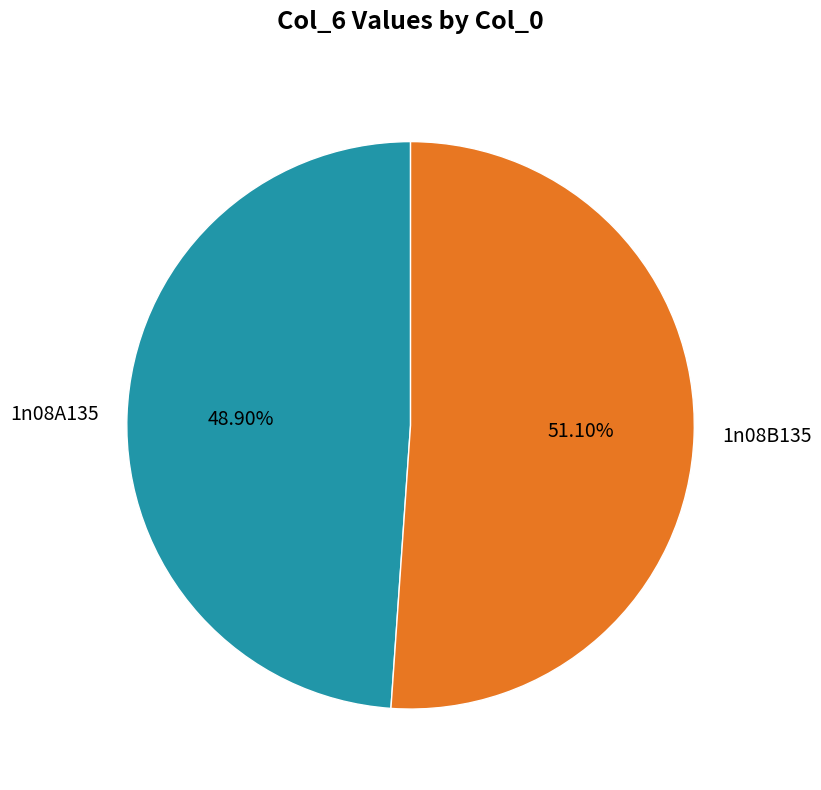

Combined, what portion of the pie is 1n08B135 and 1n08A135?

100.0%